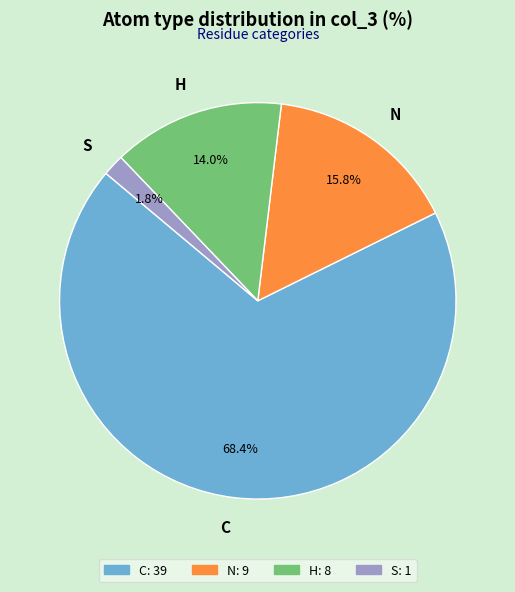

The H slice represents 21% of the pie. True or false?

False